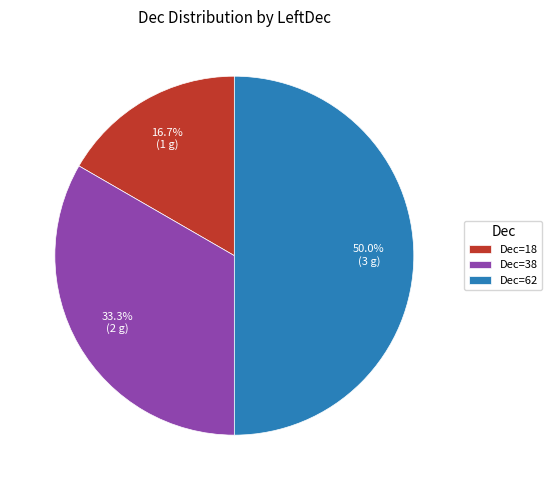

Between Dec=38 and Dec=62, which is larger?

Dec=62